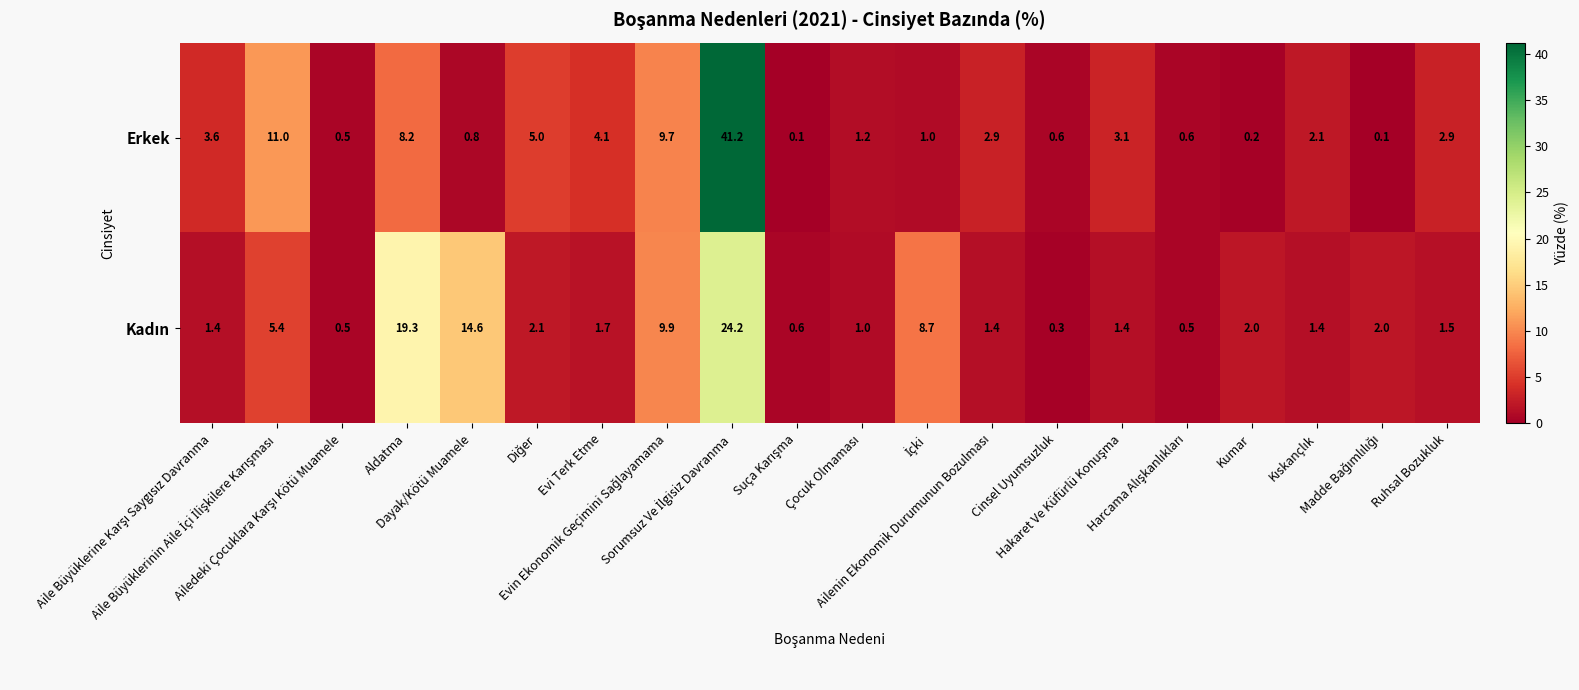

What is the difference between the maximum and second lowest values in the Erkek series?

41.1